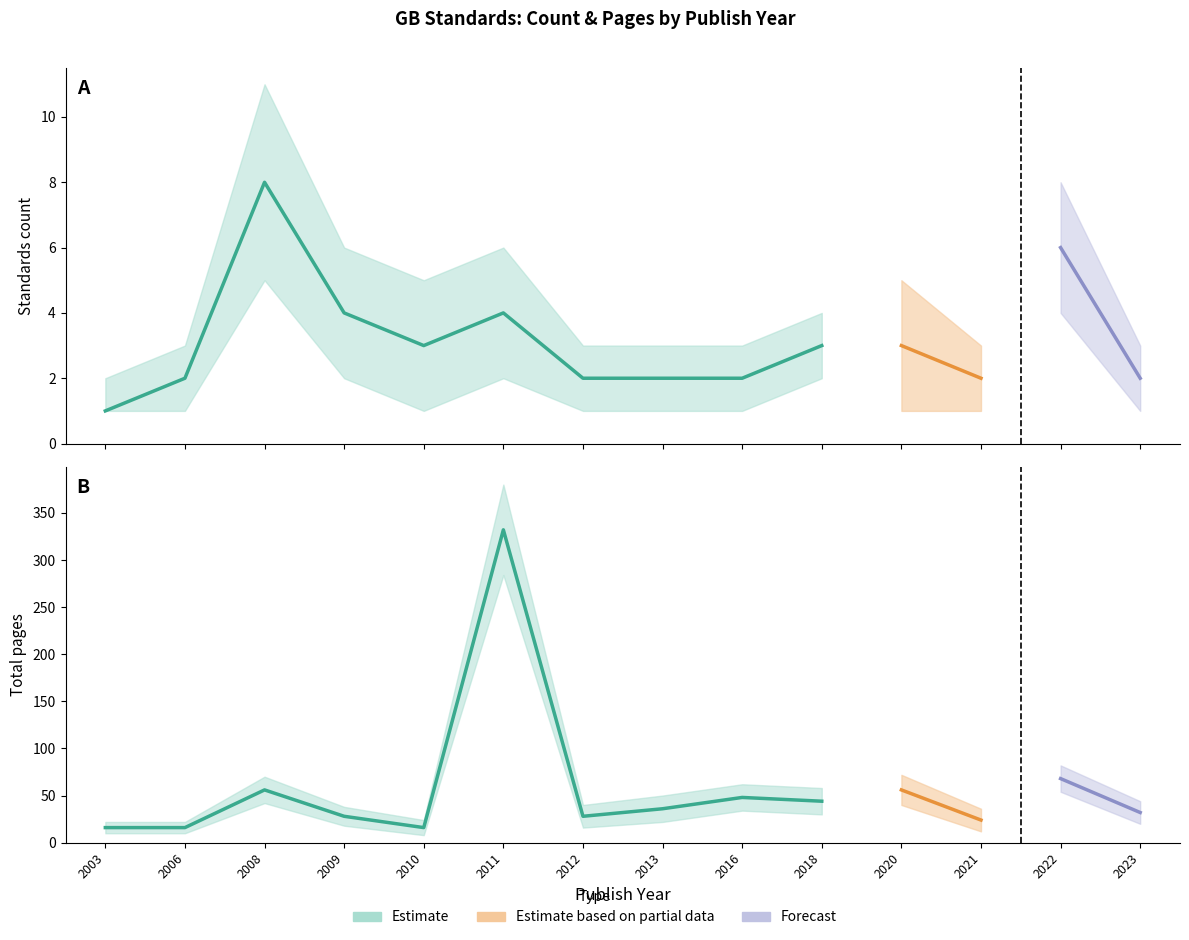

What is the lowest value of the 序号_count series?

1